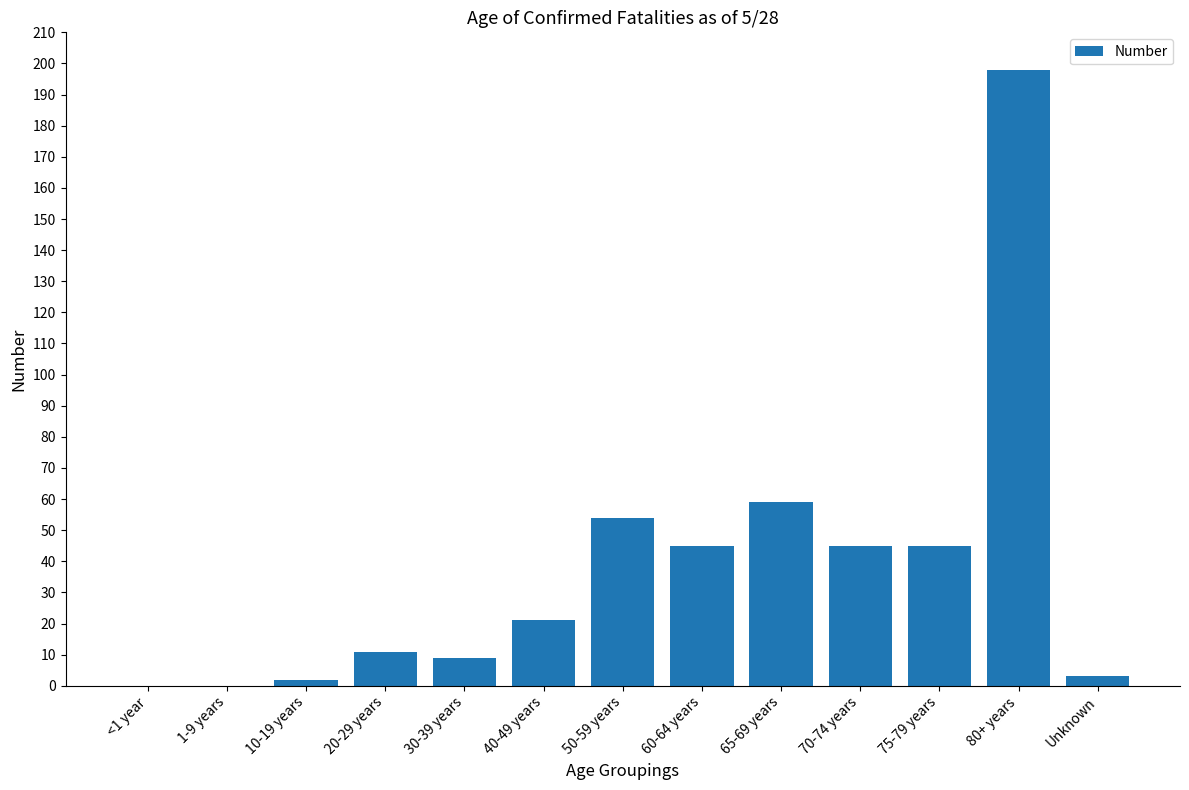

Between 75-79 years and 80+ years, which is larger?

80+ years